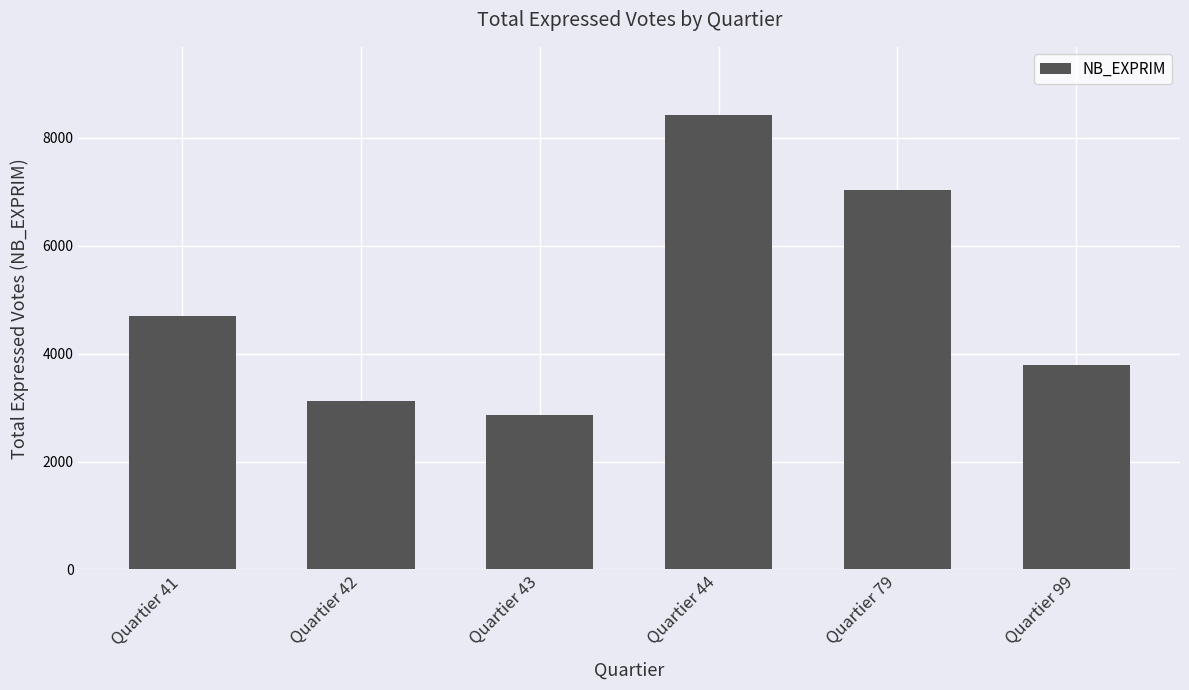

Which label corresponds to the smallest value in the chart?

Quartier 43